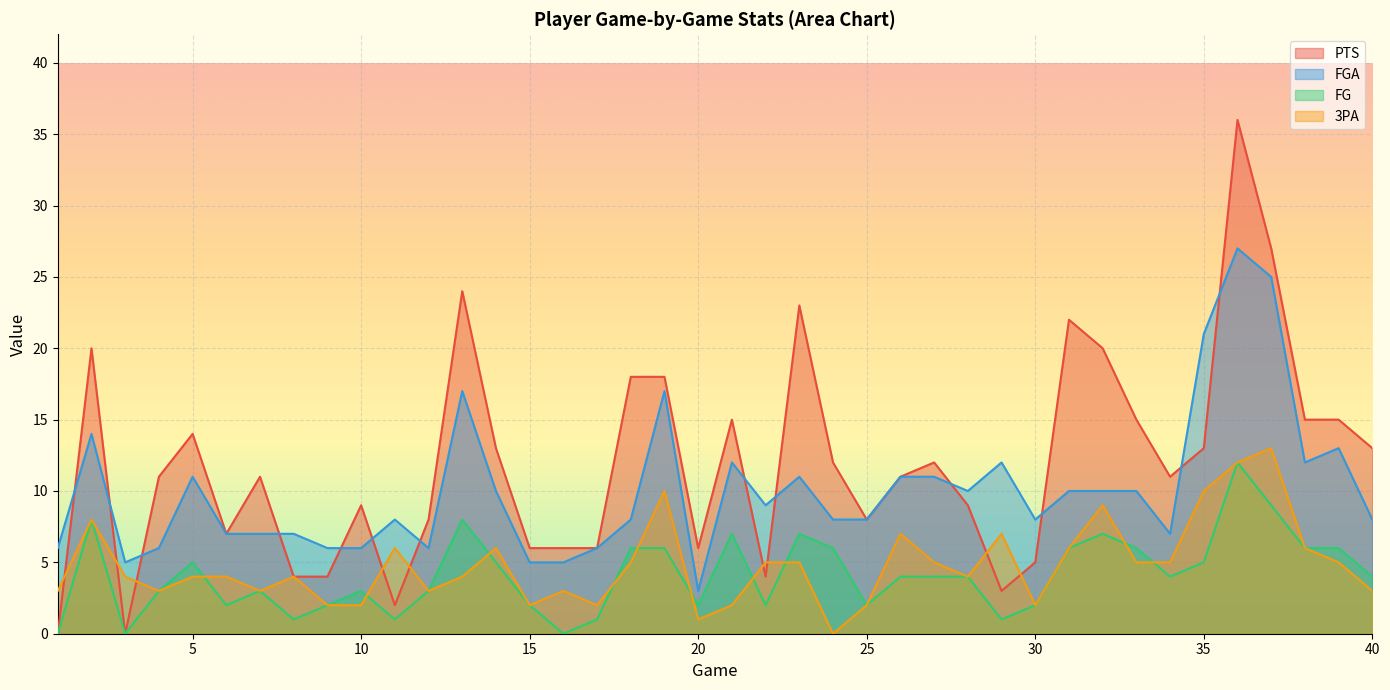

True or false: PTS and FG cross at least once.

False